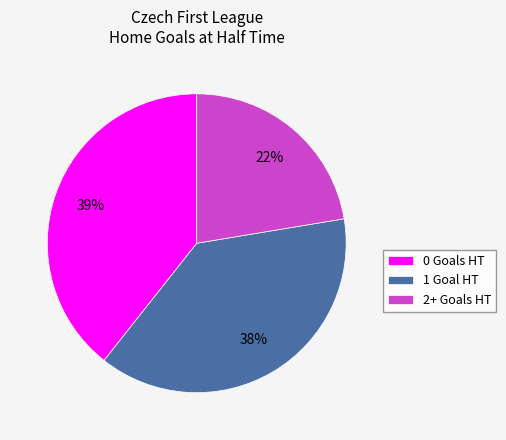

Is there a majority slice in this chart?

No